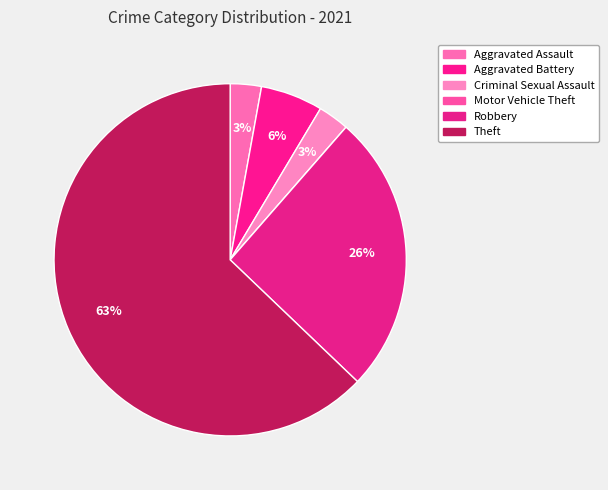

Is Criminal Sexual Assault the majority of the pie?

No